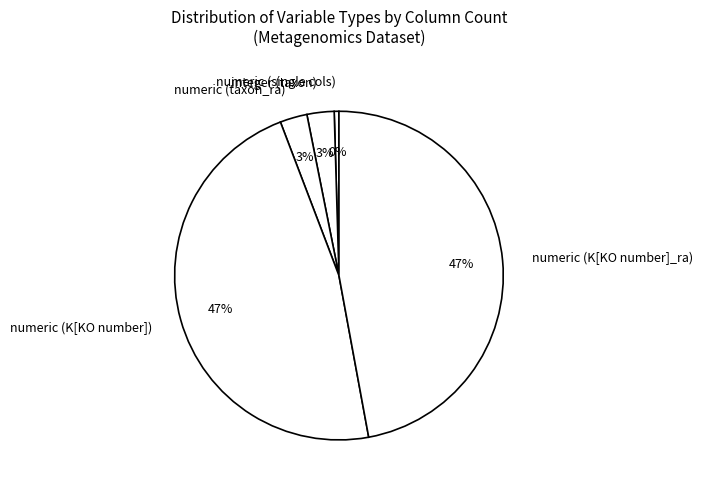

Which category has the smallest portion of the pie?

numeric (single cols)